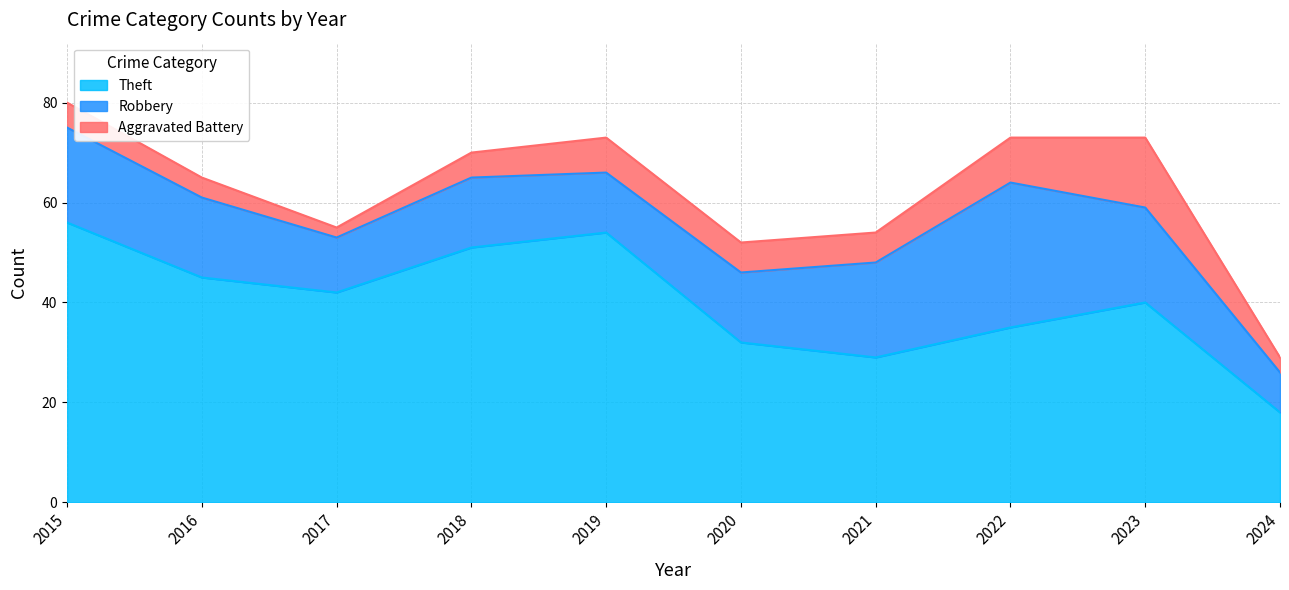

Reading right to left, list all the values displayed in this chart.

Robbery: 2024=8	2023=19	2022=29	2021=19	2020=14	2019=12	2018=14	2017=11	2016=16	2015=19
Theft: 2024=18	2023=40	2022=35	2021=29	2020=32	2019=54	2018=51	2017=42	2016=45	2015=56
Aggravated Battery: 2024=3	2023=14	2022=9	2021=6	2020=6	2019=7	2018=5	2017=2	2016=4	2015=5